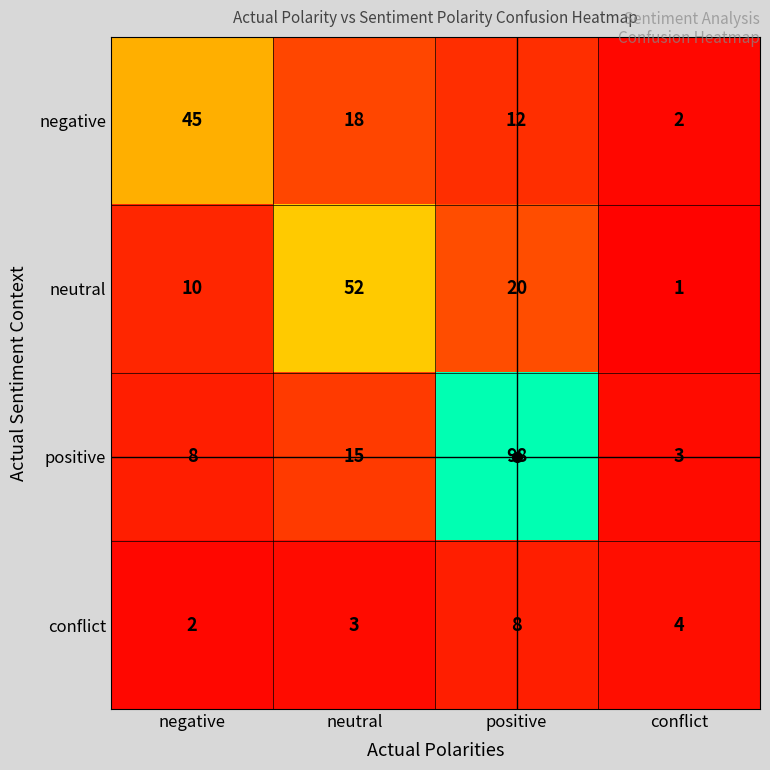

What is the average value of the conflict series?

4